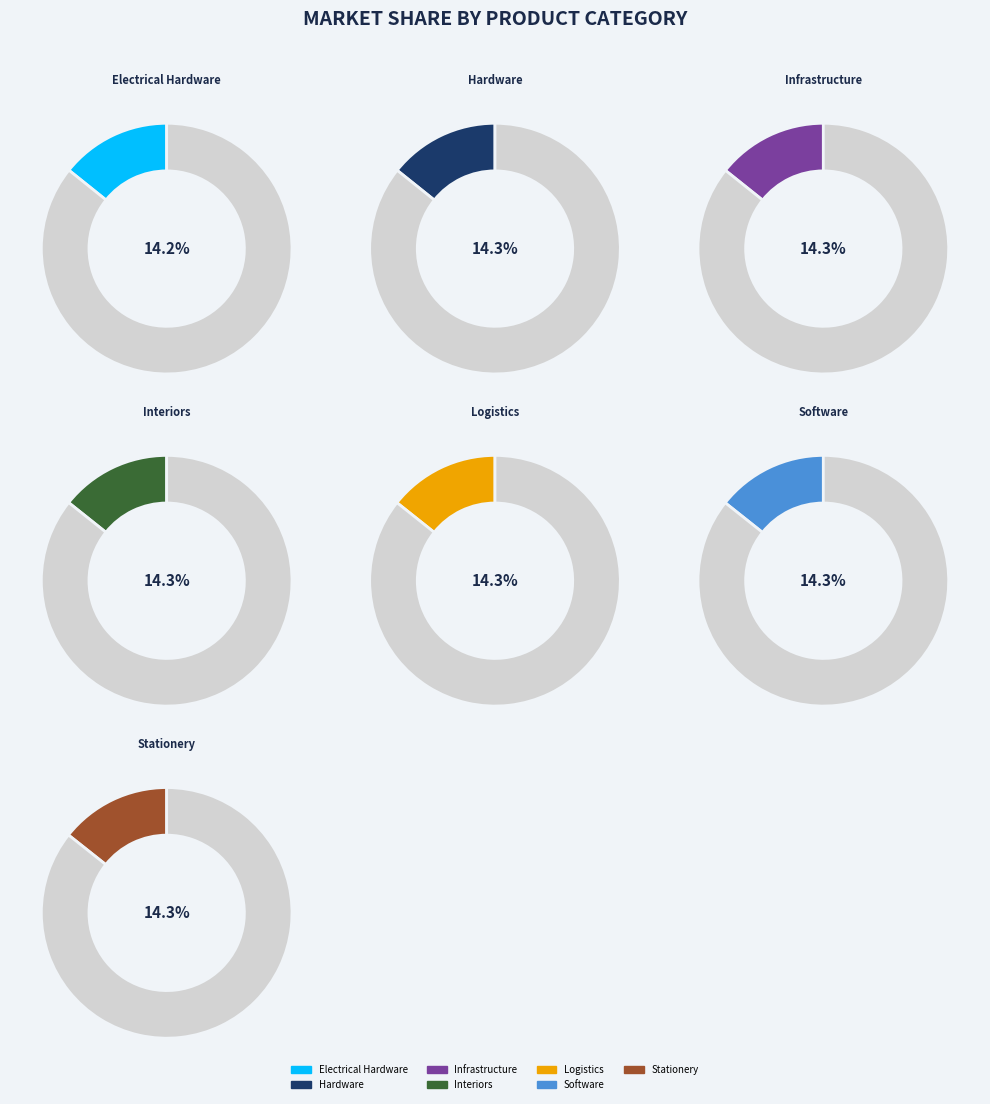

What is the ratio of the value at Infrastructure to the value at Stationery?

1.0